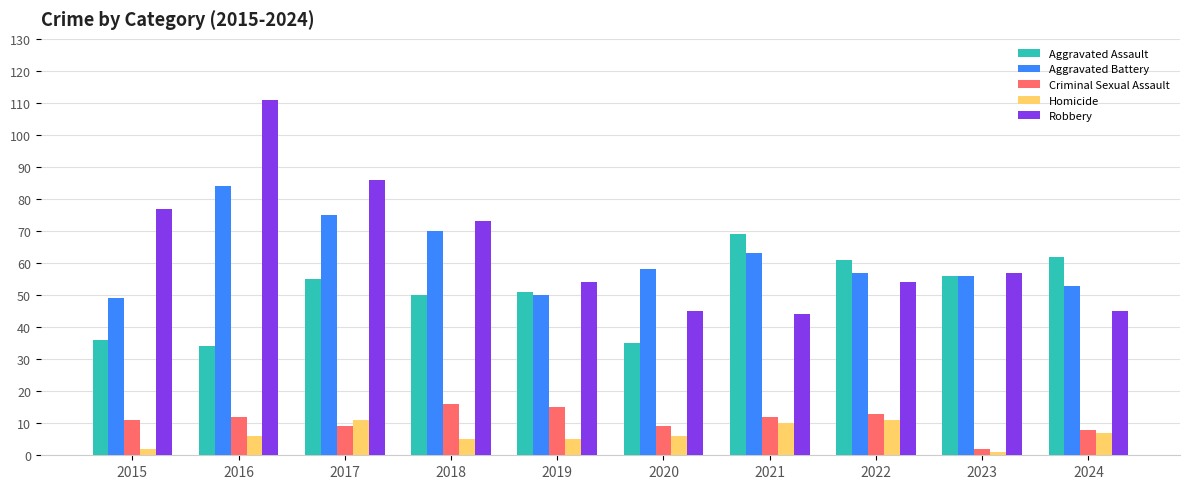

How many distinct data groups are displayed?

5